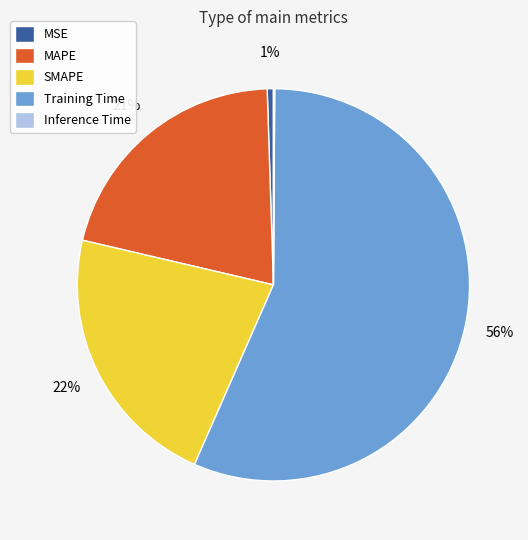

To the nearest percent, what is the average slice percentage?

20%